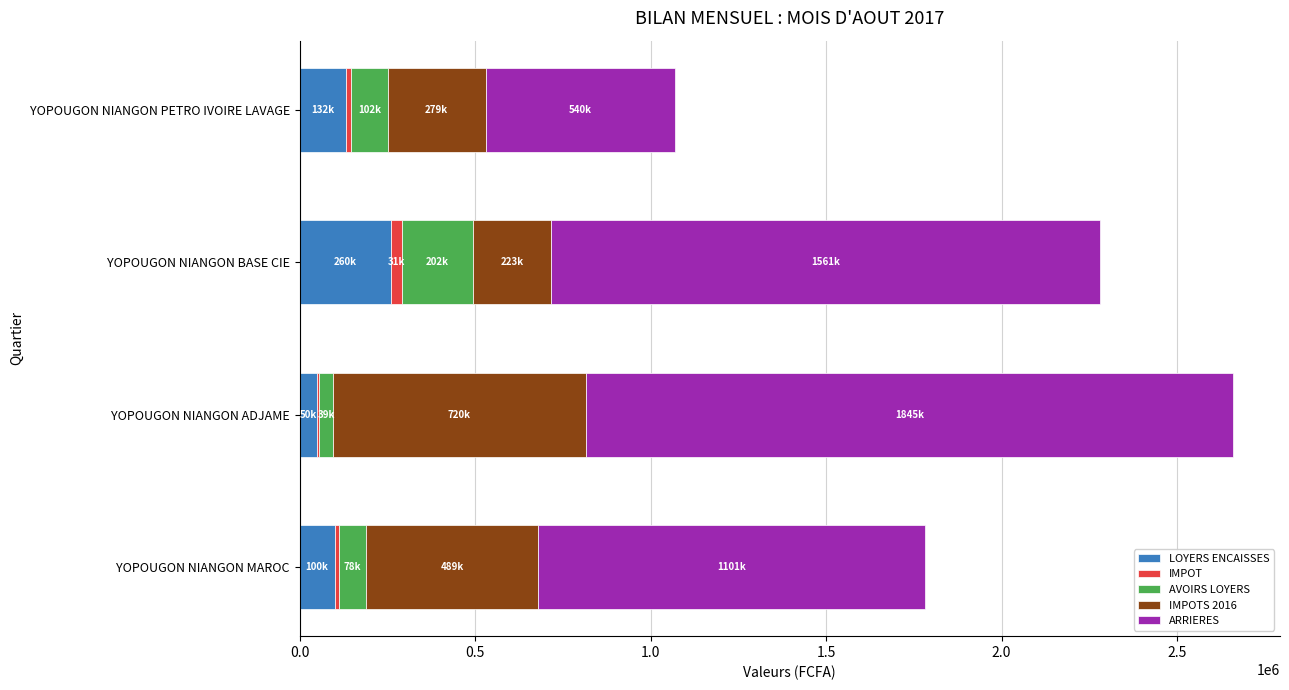

True or false: LOYERS ENCAISSES has a value of 132000 at YOPOUGON NIANGON PETRO IVOIRE LAVAGE.

True